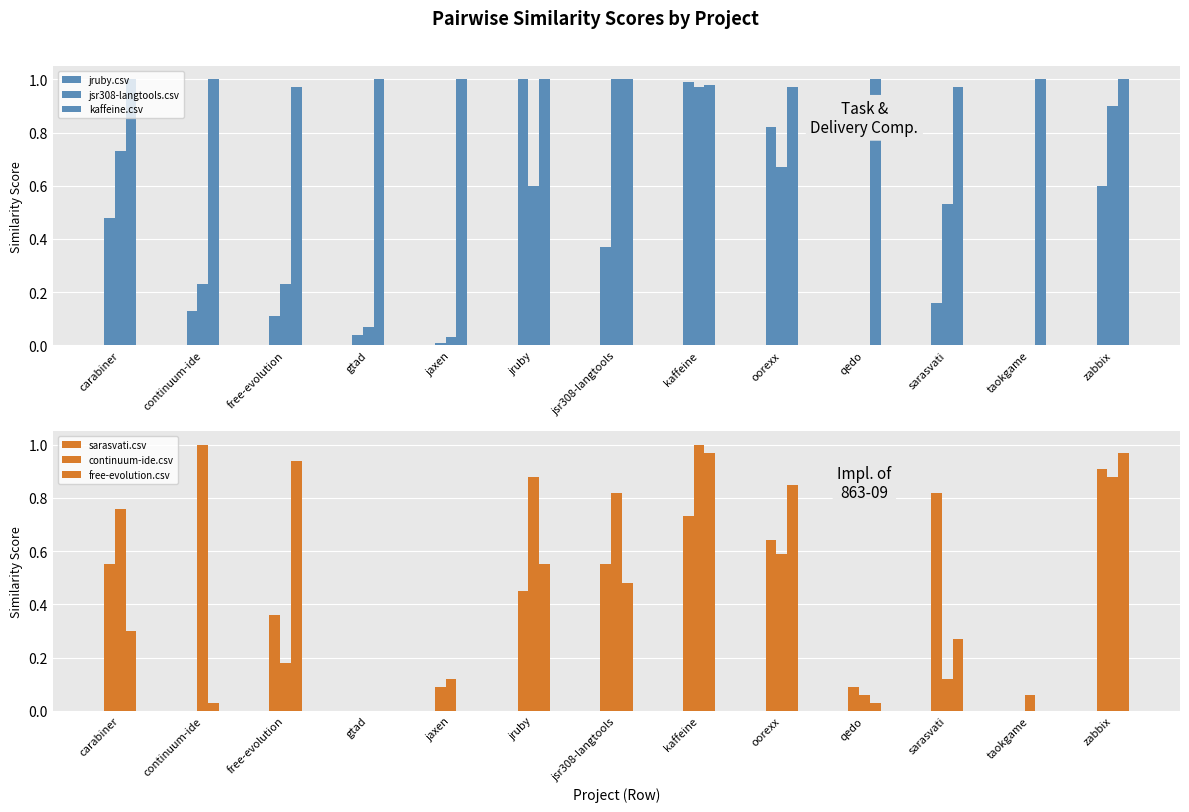

What position from the left is oorexx?

9